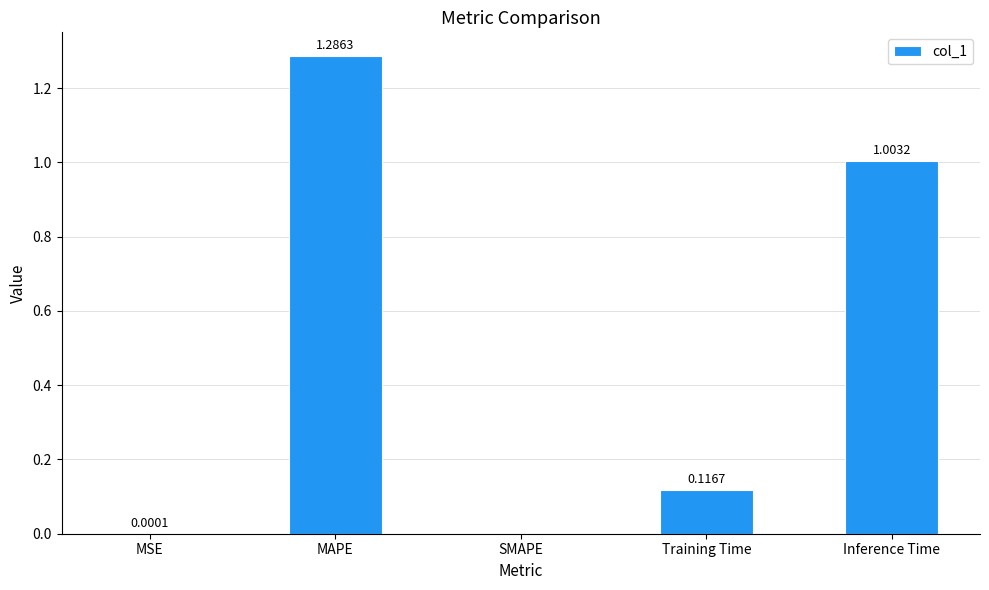

What is the change in value from MAPE to Training Time?

-1.2